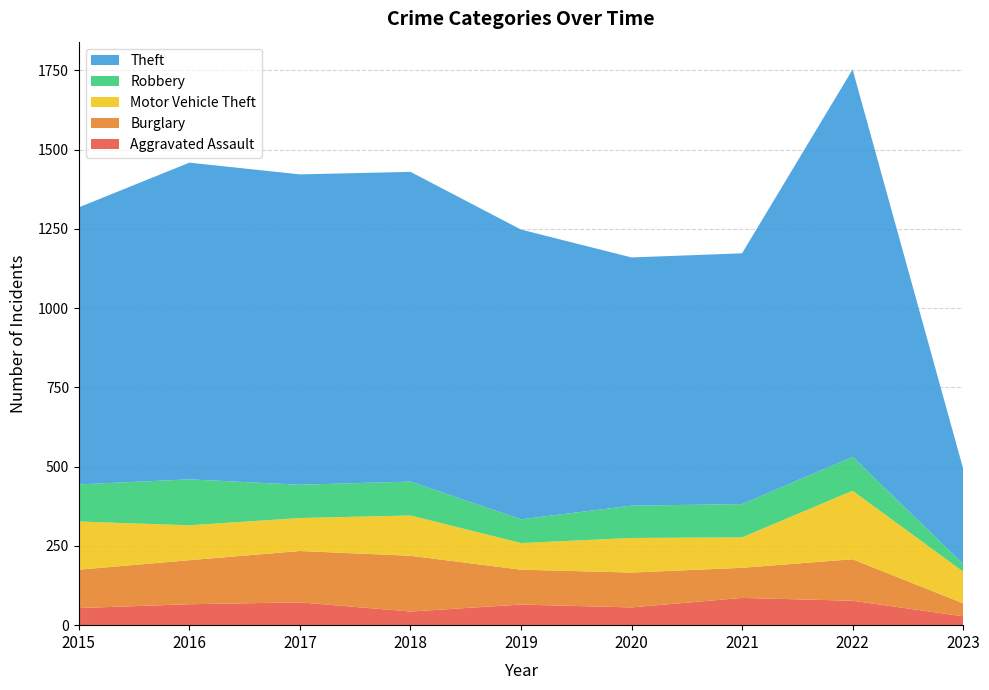

Reading right to left, list all the values displayed in this chart.

Aggravated Assault: 28	77	86	56	65	43	72	66	54
Burglary: 41	131	95	110	110	176	162	139	121
Motor Vehicle Theft: 100	216	96	109	84	127	104	110	152
Robbery: 24	107	105	102	75	107	105	145	117
Theft: 301	1222	791	783	914	977	979	999	874